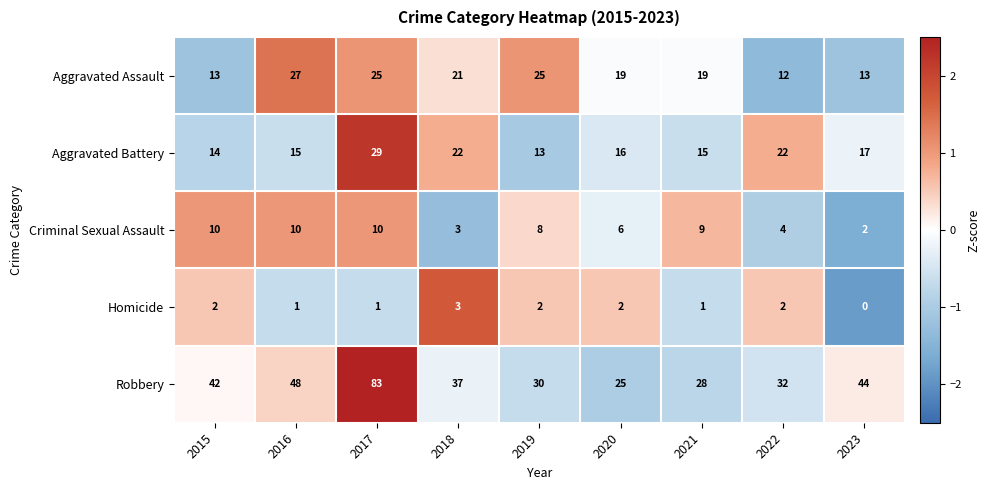

What is the smallest value displayed?

0